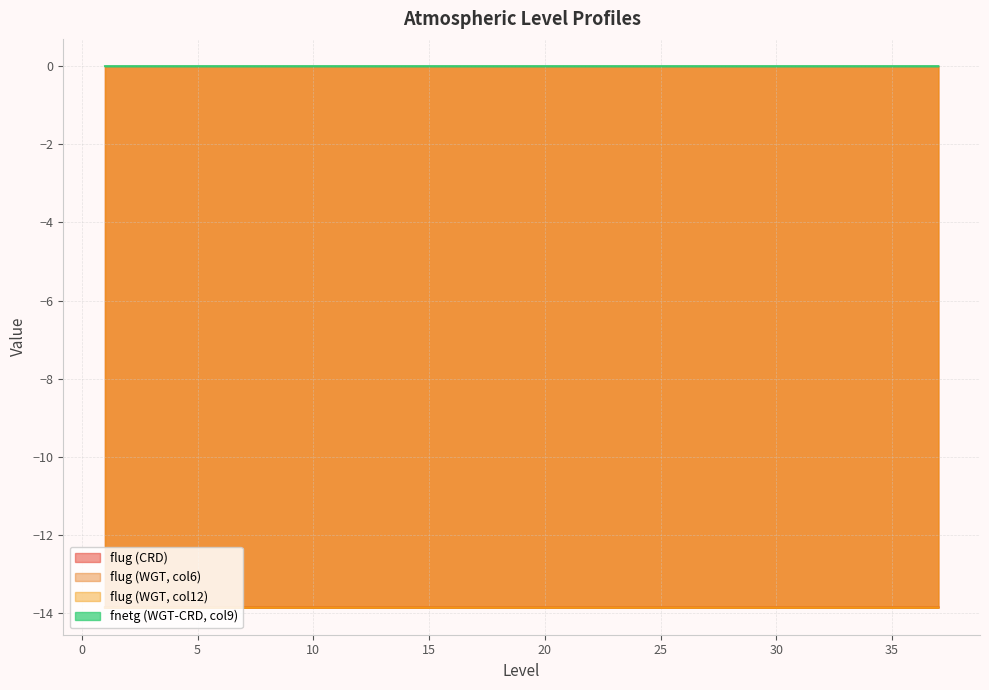

What are all the series names shown in the legend?

flug (CRD), flug (WGT, col6), flug (WGT, col12), fnetg (WGT-CRD, col9)